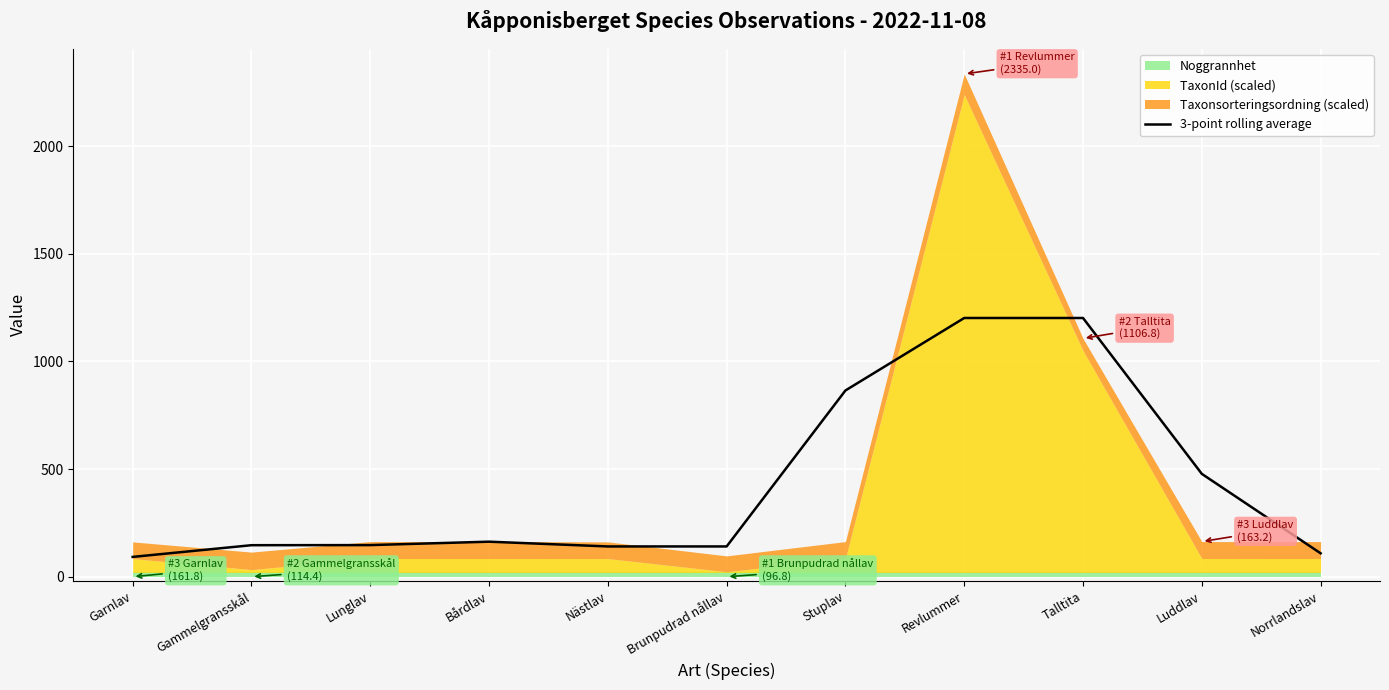

What is the value of the 3rd point from the left?

146.9